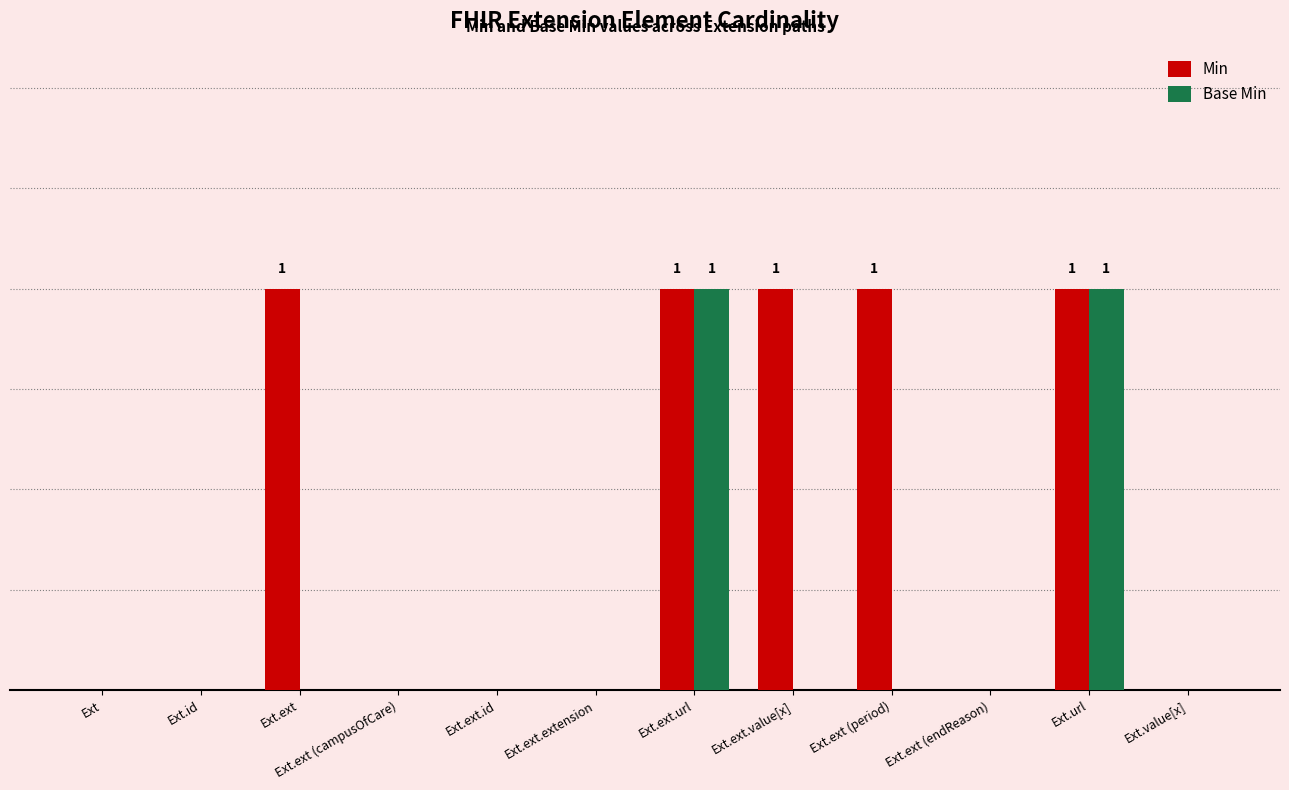

At which category does the chart reach its peak across all series?

Ext.ext